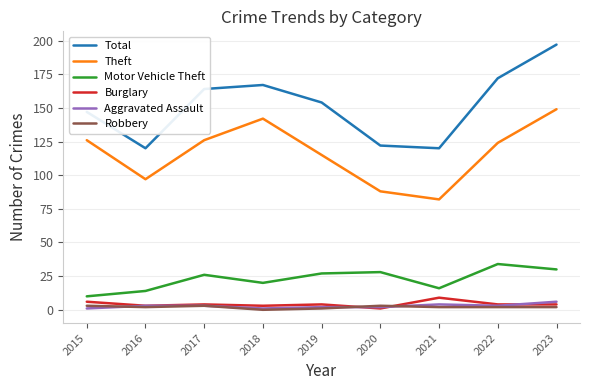

What is the sum of all Aggravated Assault values?

25